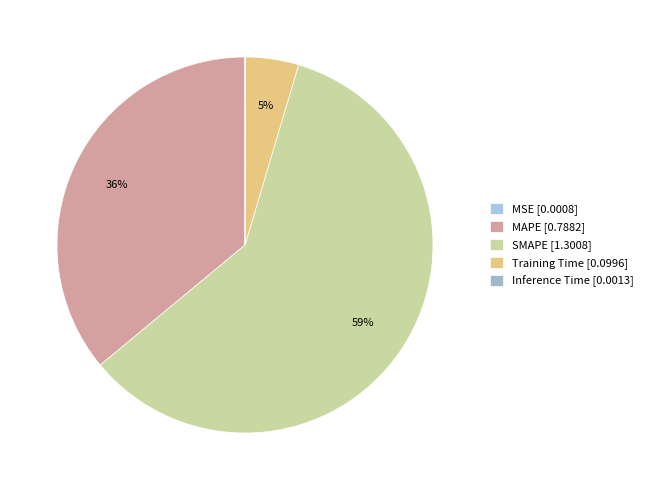

What is the smallest slice in the pie chart?

MSE